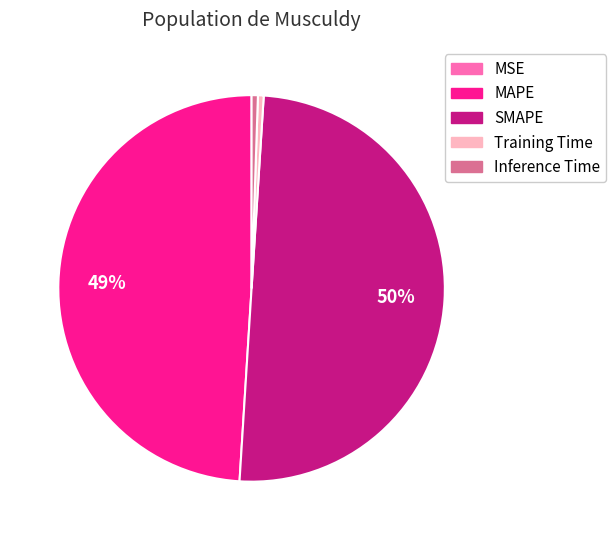

To the nearest percent, what is the difference between the largest and smallest slice percentages?

50%